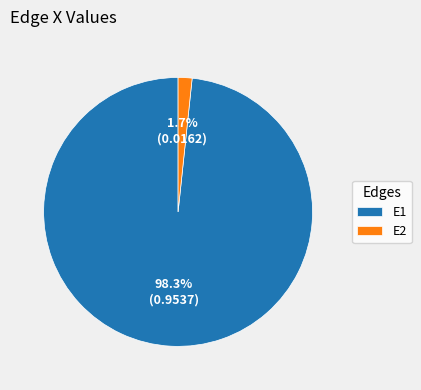

What is the largest slice in the pie chart?

E1